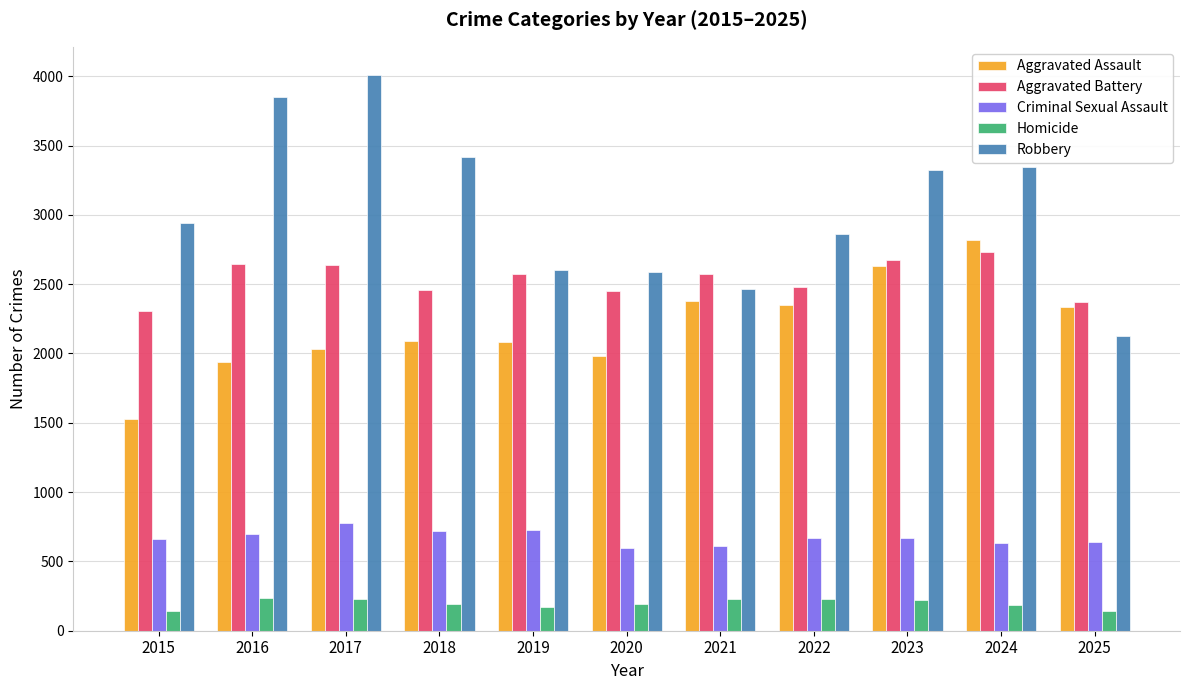

At 2015, list the series in order from largest to smallest.

Robbery, Aggravated Battery, Aggravated Assault, Criminal Sexual Assault, Homicide